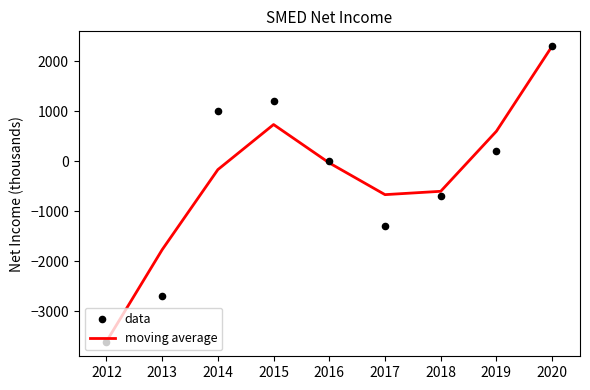

Is it true that moving average equals 600.0 at 2019?

True